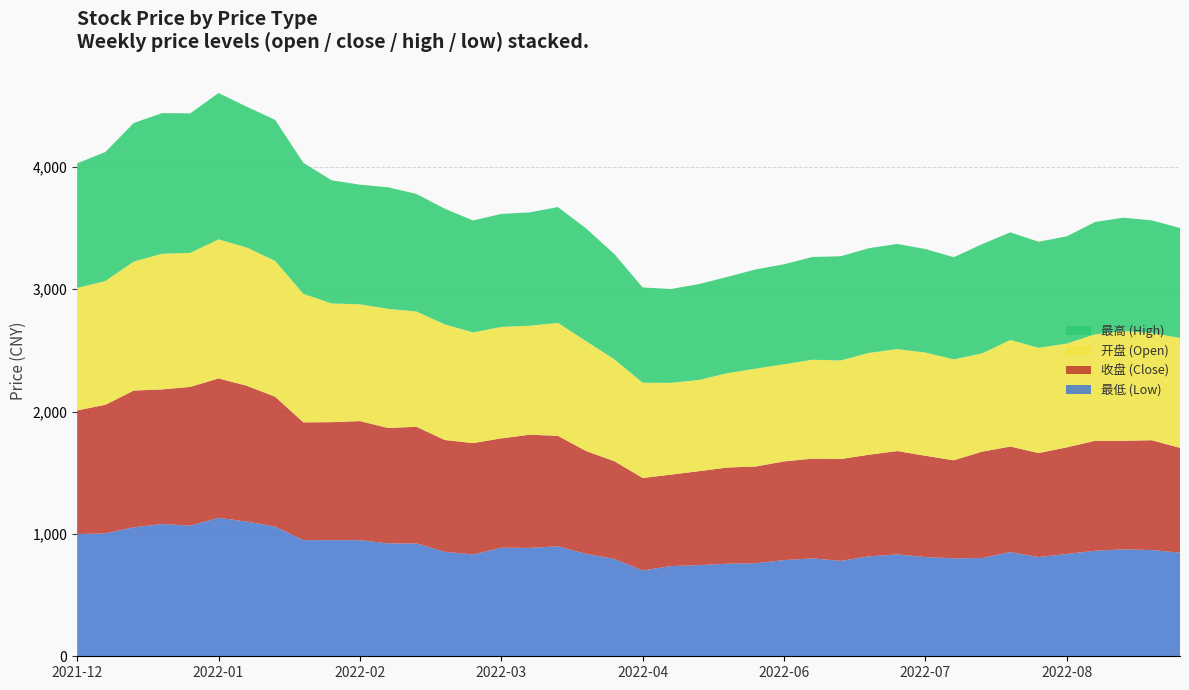

Reading left to right, extract all data points from this chart.

开盘: 2021-12-03=1000.7	2021-12-10=1011.4	2021-12-17=1053.7	2021-12-24=1108.7	2021-12-31=1095.0	2022-01-07=1136.1	2022-01-14=1129.5	2022-01-21=1109.9	2022-01-28=1050.1	2022-02-11=969.9	2022-02-18=954.6	2022-02-25=973.5	2022-03-04=942.0	2022-03-11=944.7	2022-03-18=904.3	2022-03-25=910.8	2022-04-01=890.4	2022-04-08=922.9	2022-04-15=898.2	2022-04-22=832.5	2022-04-29=778.4	2022-05-06=749.8	2022-05-13=745.7	2022-05-20=770.9	2022-05-27=799.6	2022-06-02=793.7	2022-06-10=808.5	2022-06-17=805.8	2022-06-24=832.1	2022-07-01=832.9	2022-07-08=843.6	2022-07-15=824.4	2022-07-22=803.0	2022-07-29=871.1	2022-08-05=859.7	2022-08-12=848.4	2022-08-19=870.1	2022-08-26=896.5	2022-09-02=875.8	2022-09-09=898.4
收盘: 2021-12-03=1010.5	2021-12-10=1050.8	2021-12-17=1117.8	2021-12-24=1099.7	2021-12-31=1133.9	2022-01-07=1139.3	2022-01-14=1110.0	2022-01-21=1061.6	2022-01-28=962.2	2022-02-11=964.2	2022-02-18=972.8	2022-02-25=943.5	2022-03-04=952.9	2022-03-11=913.7	2022-03-18=909.9	2022-03-25=893.5	2022-04-01=924.9	2022-04-08=903.1	2022-04-15=839.8	2022-04-22=798.6	2022-04-29=756.1	2022-05-06=747.2	2022-05-13=768.4	2022-05-20=786.2	2022-05-27=790.7	2022-06-02=806.3	2022-06-10=814.0	2022-06-17=832.4	2022-06-24=830.3	2022-07-01=844.1	2022-07-08=827.8	2022-07-15=800.7	2022-07-22=869.1	2022-07-29=862.3	2022-08-05=849.9	2022-08-12=871.5	2022-08-19=898.4	2022-08-26=886.8	2022-09-02=897.5	2022-09-09=856.0
最低: 2021-12-03=998.5	2021-12-10=1004.5	2021-12-17=1053.7	2021-12-24=1081.0	2021-12-31=1067.5	2022-01-07=1131.2	2022-01-14=1100.8	2022-01-21=1059.6	2022-01-28=949.5	2022-02-11=948.9	2022-02-18=949.1	2022-02-25=921.9	2022-03-04=922.6	2022-03-11=853.7	2022-03-18=832.1	2022-03-25=887.2	2022-04-01=885.7	2022-04-08=898.5	2022-04-15=837.1	2022-04-22=795.4	2022-04-29=700.9	2022-05-06=737.0	2022-05-13=744.7	2022-05-20=756.3	2022-05-27=760.2	2022-06-02=786.1	2022-06-10=800.7	2022-06-17=779.3	2022-06-24=816.8	2022-07-01=832.9	2022-07-08=810.6	2022-07-15=800.7	2022-07-22=803.0	2022-07-29=851.6	2022-08-05=810.6	2022-08-12=836.0	2022-08-19=862.5	2022-08-26=874.0	2022-09-02=868.0	2022-09-09=847.2
最高: 2021-12-03=1018.7	2021-12-10=1054.4	2021-12-17=1132.6	2021-12-24=1149.2	2021-12-31=1140.5	2022-01-07=1196.5	2022-01-14=1150.3	2022-01-21=1152.6	2022-01-28=1070.5	2022-02-11=1006.3	2022-02-18=977.5	2022-02-25=993.1	2022-03-04=960.7	2022-03-11=945.4	2022-03-18=915.0	2022-03-25=923.6	2022-04-01=926.2	2022-04-08=946.2	2022-04-15=921.0	2022-04-22=859.6	2022-04-29=778.4	2022-05-06=767.3	2022-05-13=783.2	2022-05-20=787.3	2022-05-27=811.0	2022-06-02=817.4	2022-06-10=839.8	2022-06-17=851.6	2022-06-24=855.7	2022-07-01=859.9	2022-07-08=845.8	2022-07-15=835.1	2022-07-22=892.9	2022-07-29=879.3	2022-08-05=867.5	2022-08-12=876.0	2022-08-19=918.3	2022-08-26=927.0	2022-09-02=920.8	2022-09-09=898.4